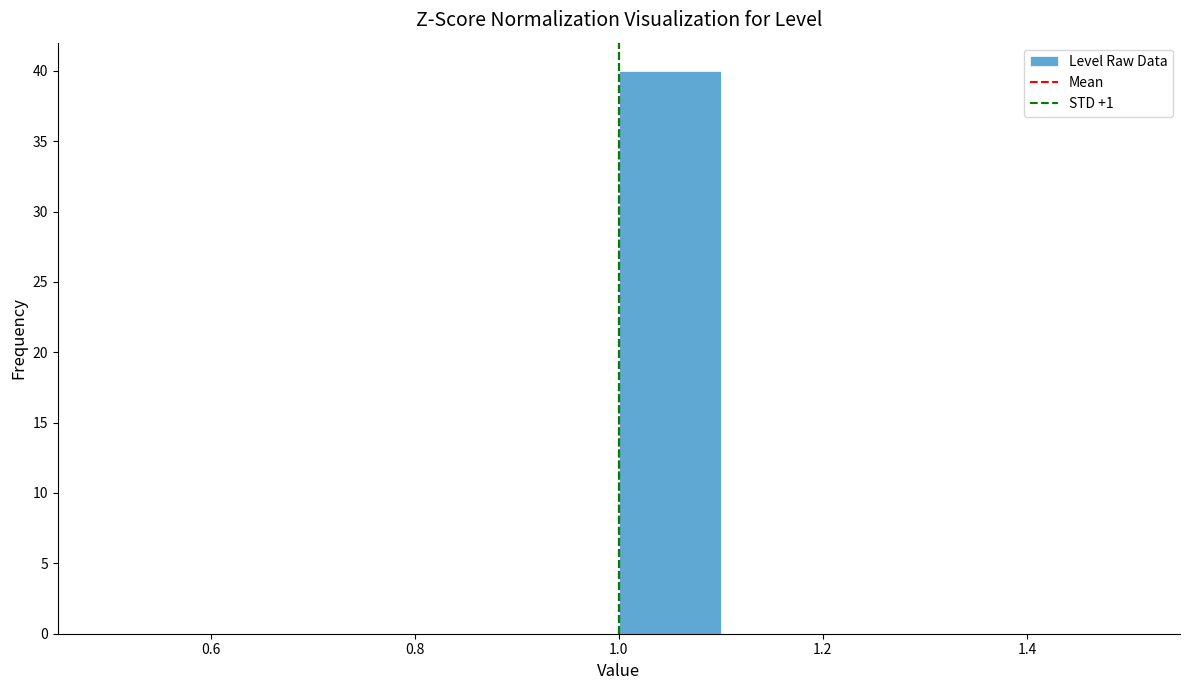

Reading left to right, transcribe this chart: for each bar, give the range it covers on the x-axis and its height. The values are not printed on the chart, so give them approximately, as read against the axis.

0.5 to 0.6: 0
0.6 to 0.7: 0
0.7 to 0.8: 0
0.8 to 0.9: 0
0.9 to 1.0: 0
1.0 to 1.1: 40
1.1 to 1.2: 0
1.2 to 1.3: 0
1.3 to 1.4: 0
1.4 to 1.5: 0